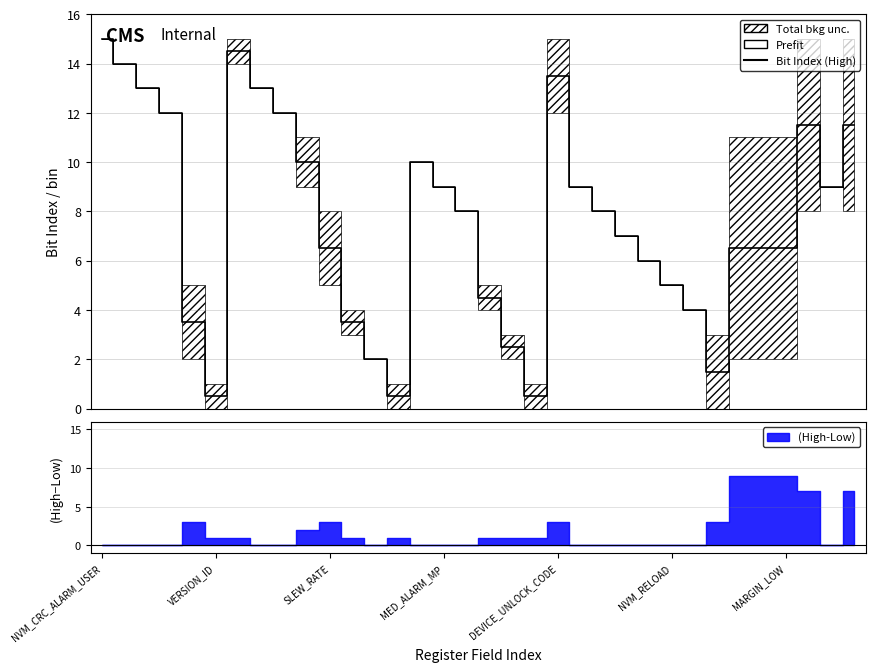

What is the sum of the values at 26 and 21?

13.0